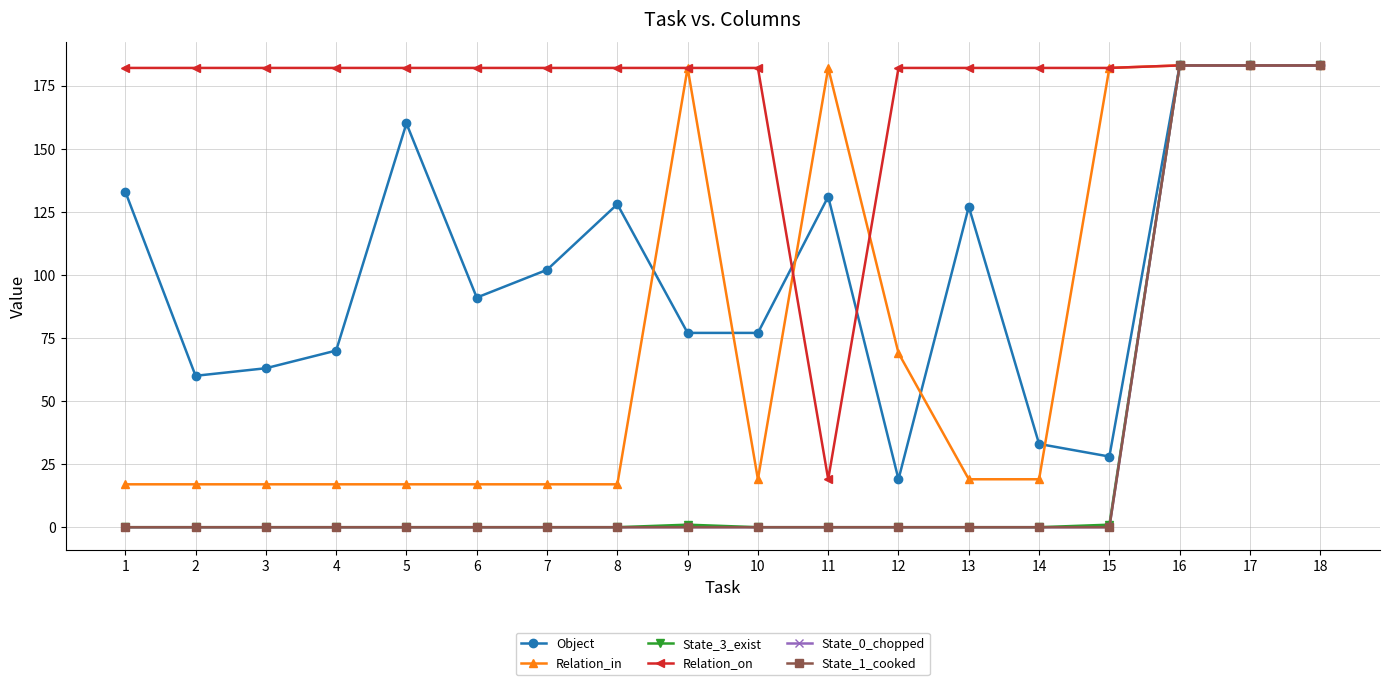

Is it true that State_0_chopped equals 0 at 8?

True